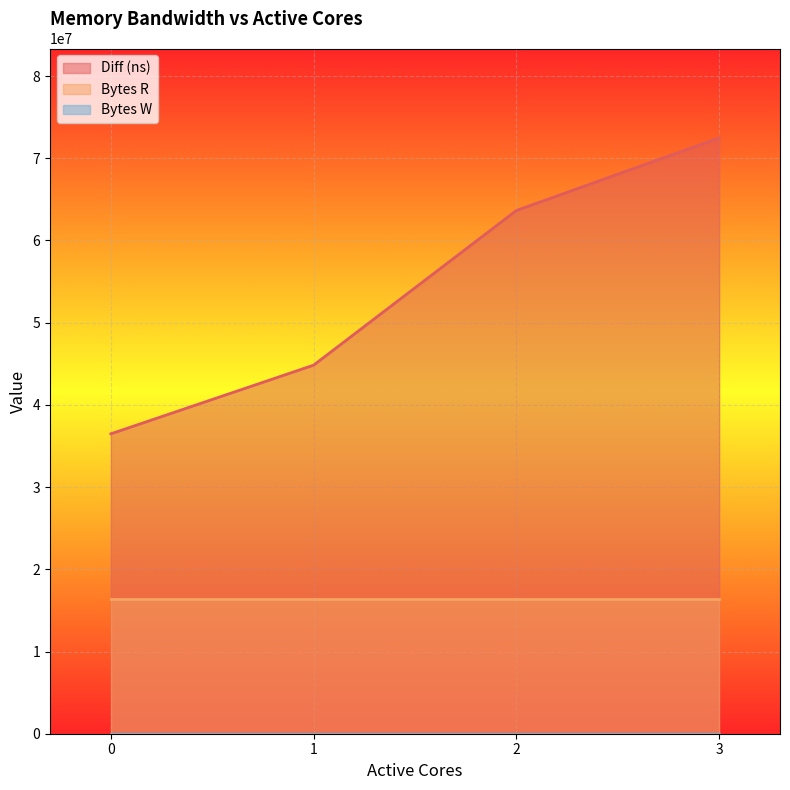

How many Diff (ns) values are between 44837400 and 72482052?

3